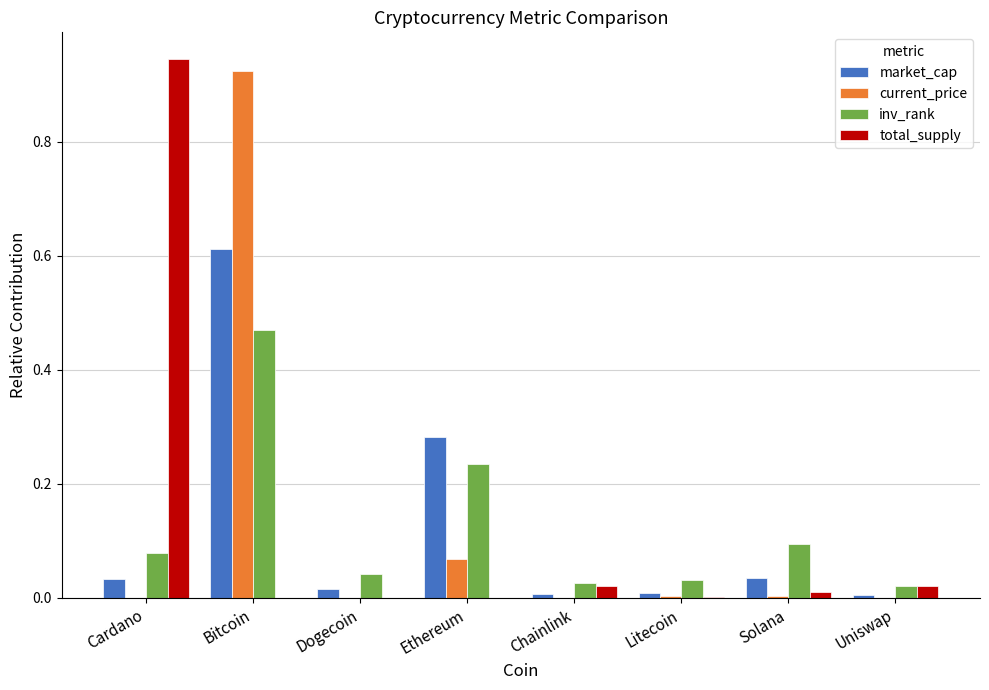

How many categories are shown in the chart?

8